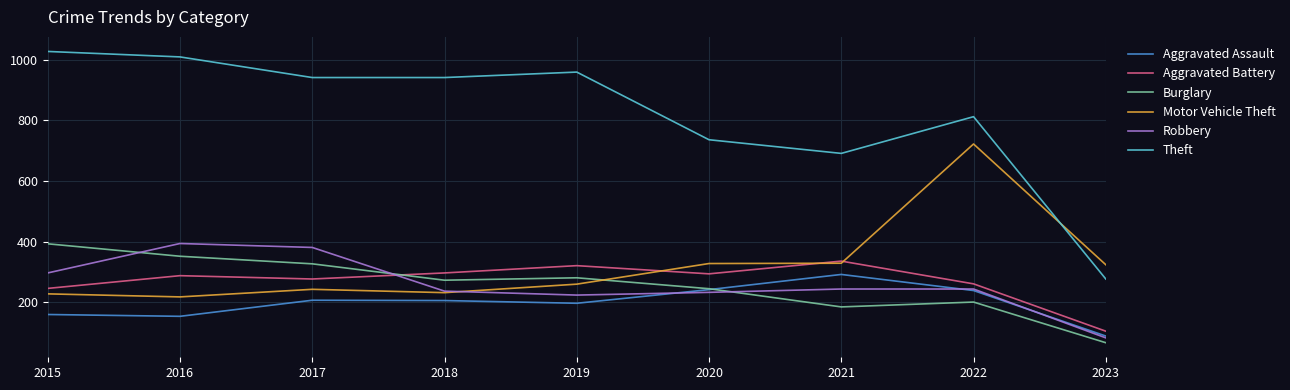

How many times do Robbery and Motor Vehicle Theft cross each other?

1